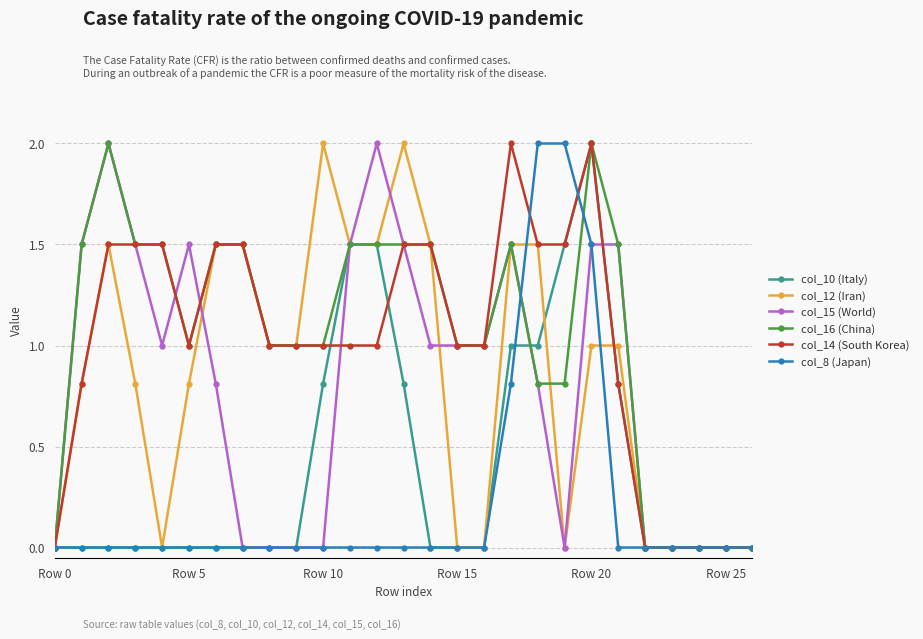

What is the maximum value shown in the chart?

2.0